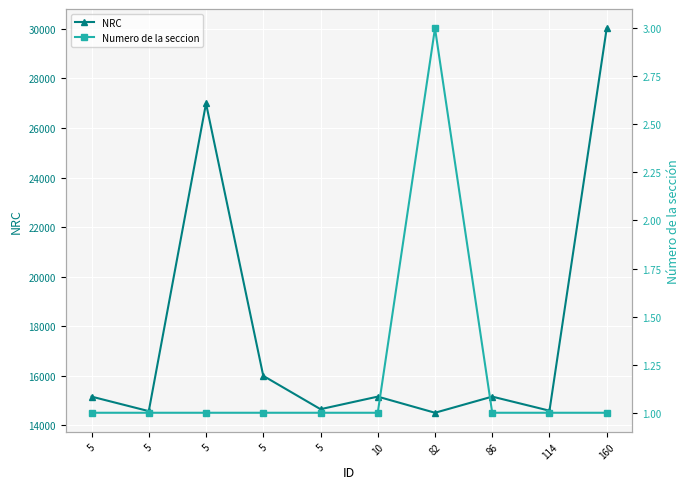

Reading left to right, what are all the values shown in this chart?

NRC: 5=15152	5=14565	5=26994	5=15991	5=14644	10=15152	82=14500	86=15152	114=14583	160=30030
Numero de la seccion: 5=1	5=1	5=1	5=1	5=1	10=1	82=3	86=1	114=1	160=1